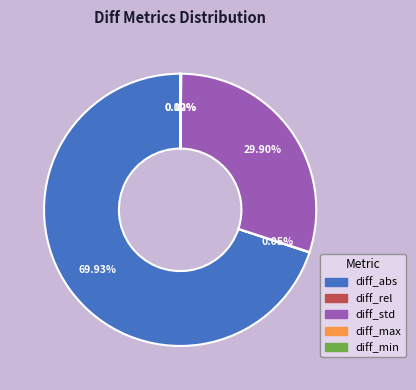

Does diff_std represent more than half of the total?

No